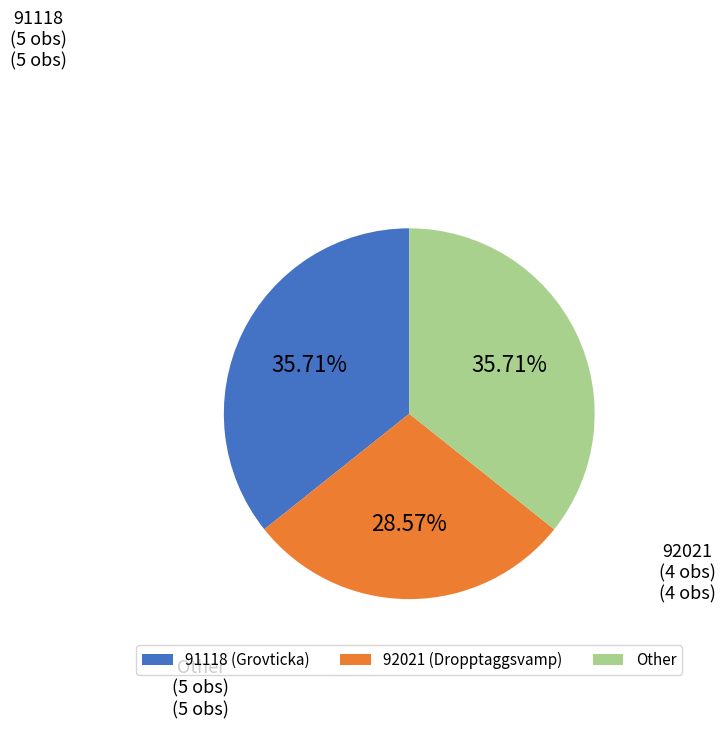

Does Other represent more than half of the total?

No